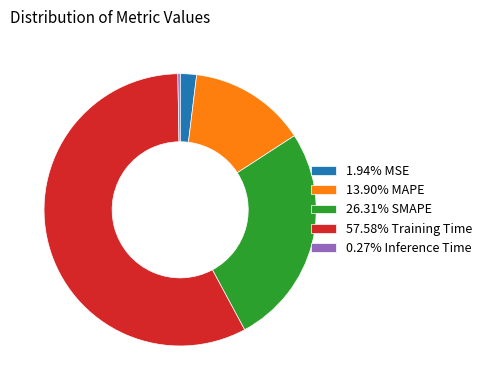

Is there a majority slice in this chart?

Yes